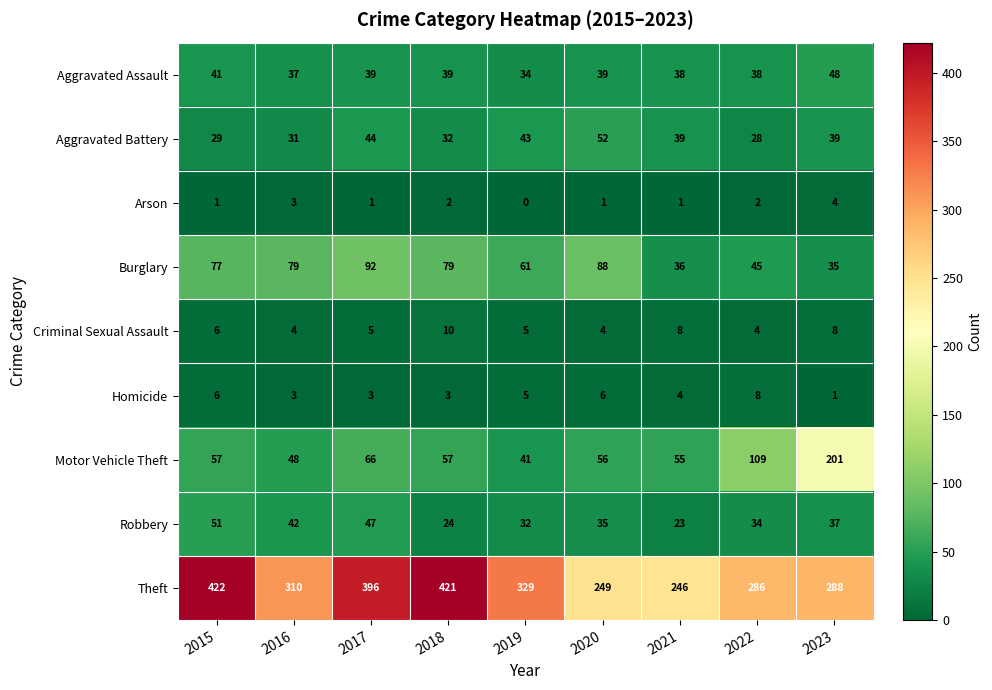

What is the average value of the Robbery series?

36